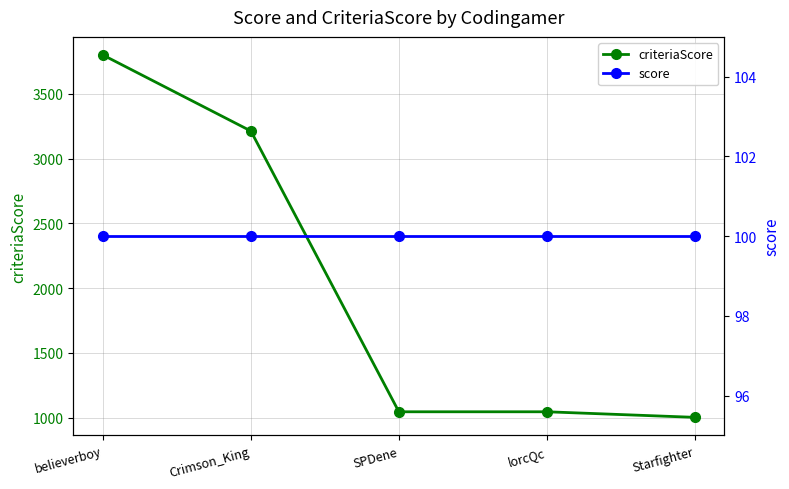

Between believerboy and Crimson_King, which series saw the biggest shift?

criteriaScore